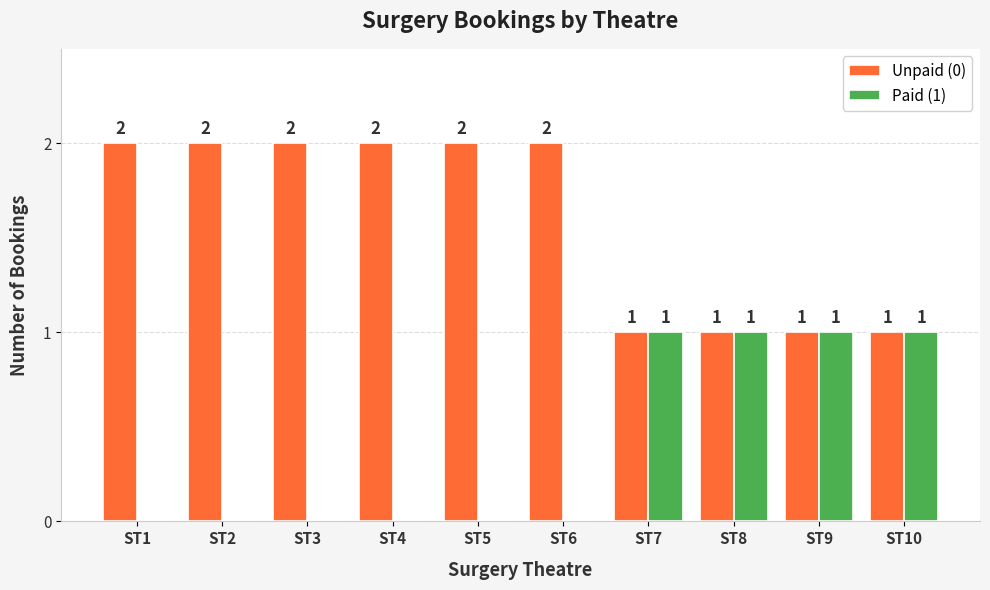

Count the Unpaid (0) values in the range 1 to 2.

10